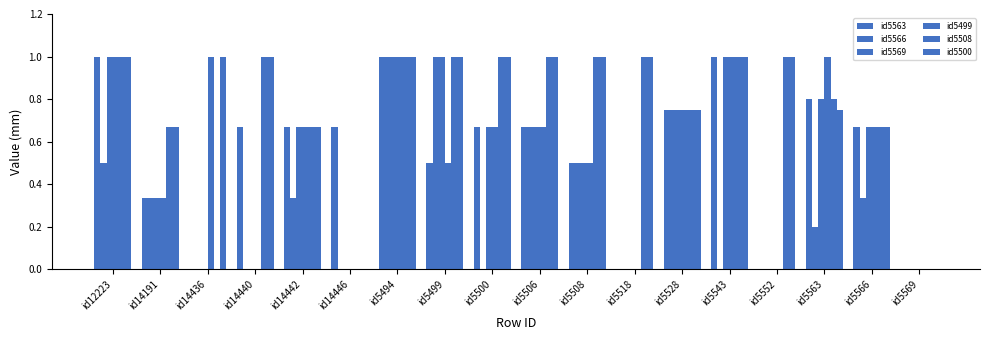

How many categories are shown in the chart?

18